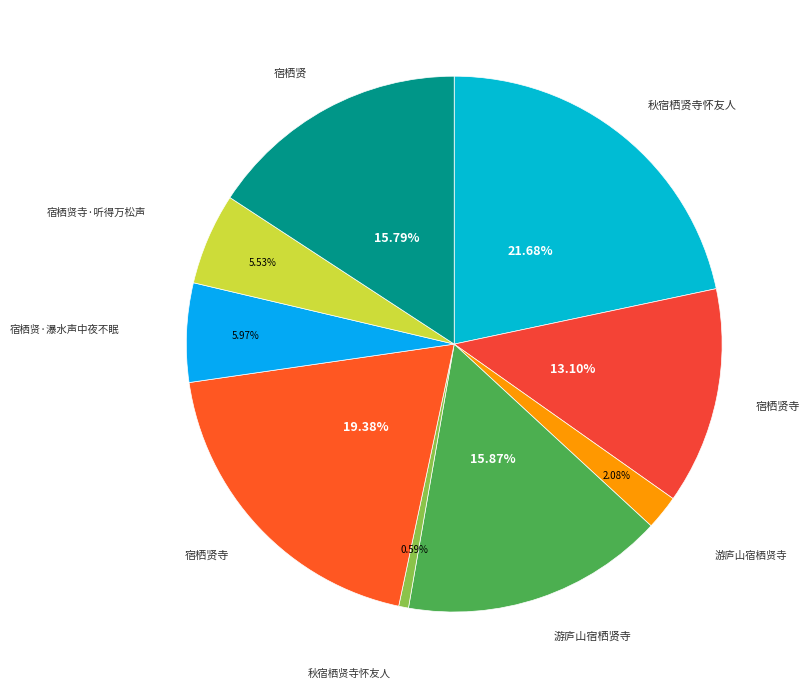

How many slices are in this pie chart?

9